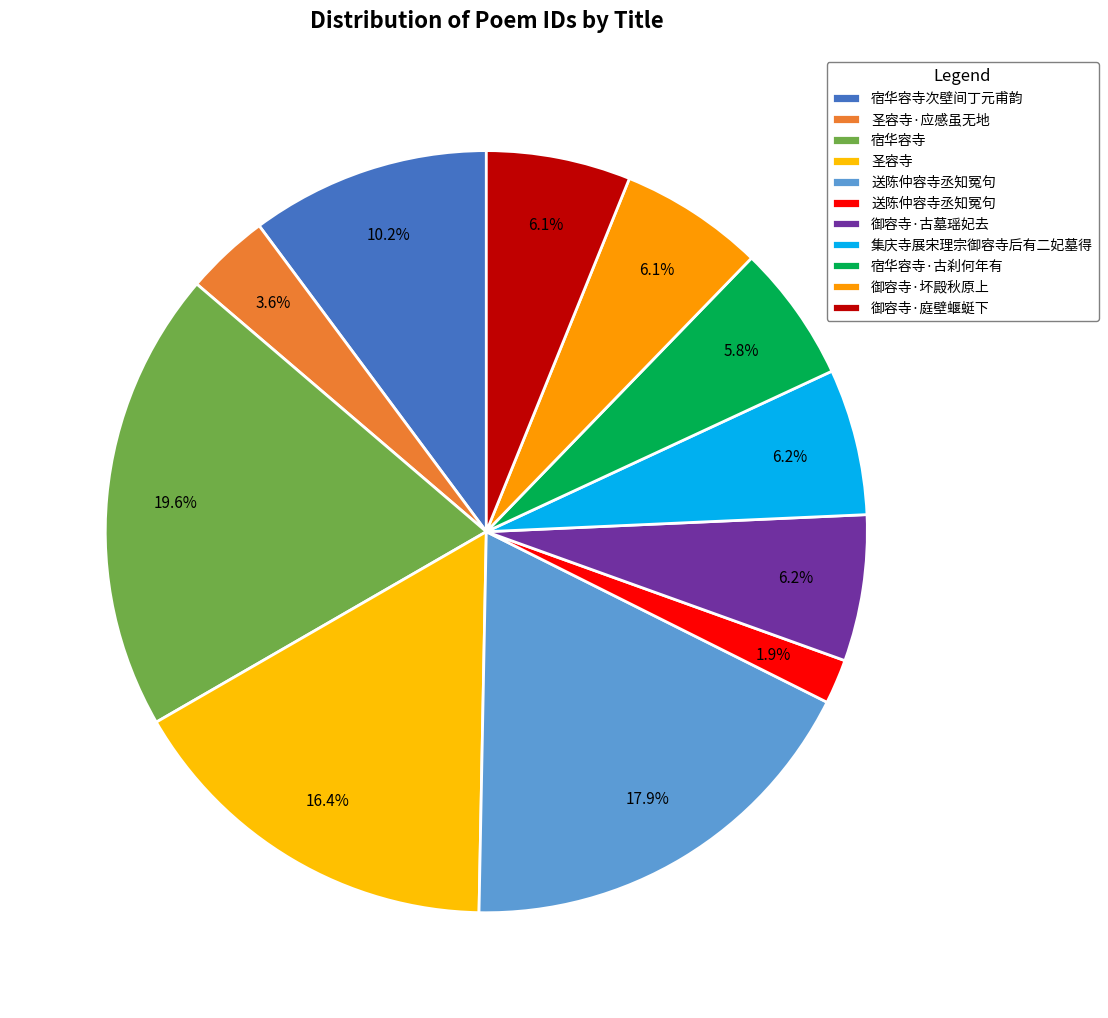

Count the number of slices in the pie.

11